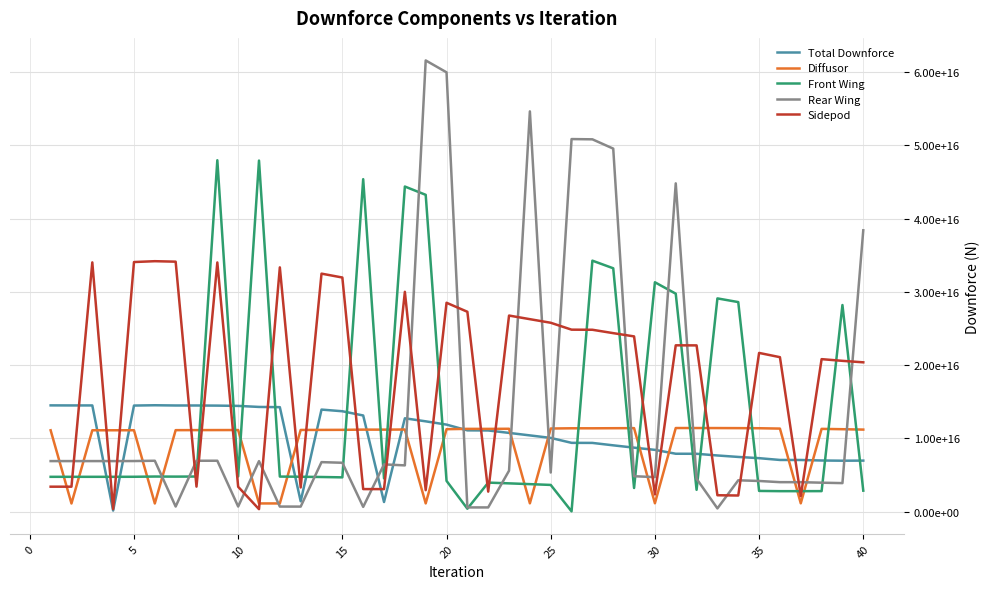

What are all the series names shown in the legend?

Total Downforce, Diffusor, Front Wing, Rear Wing, Sidepod